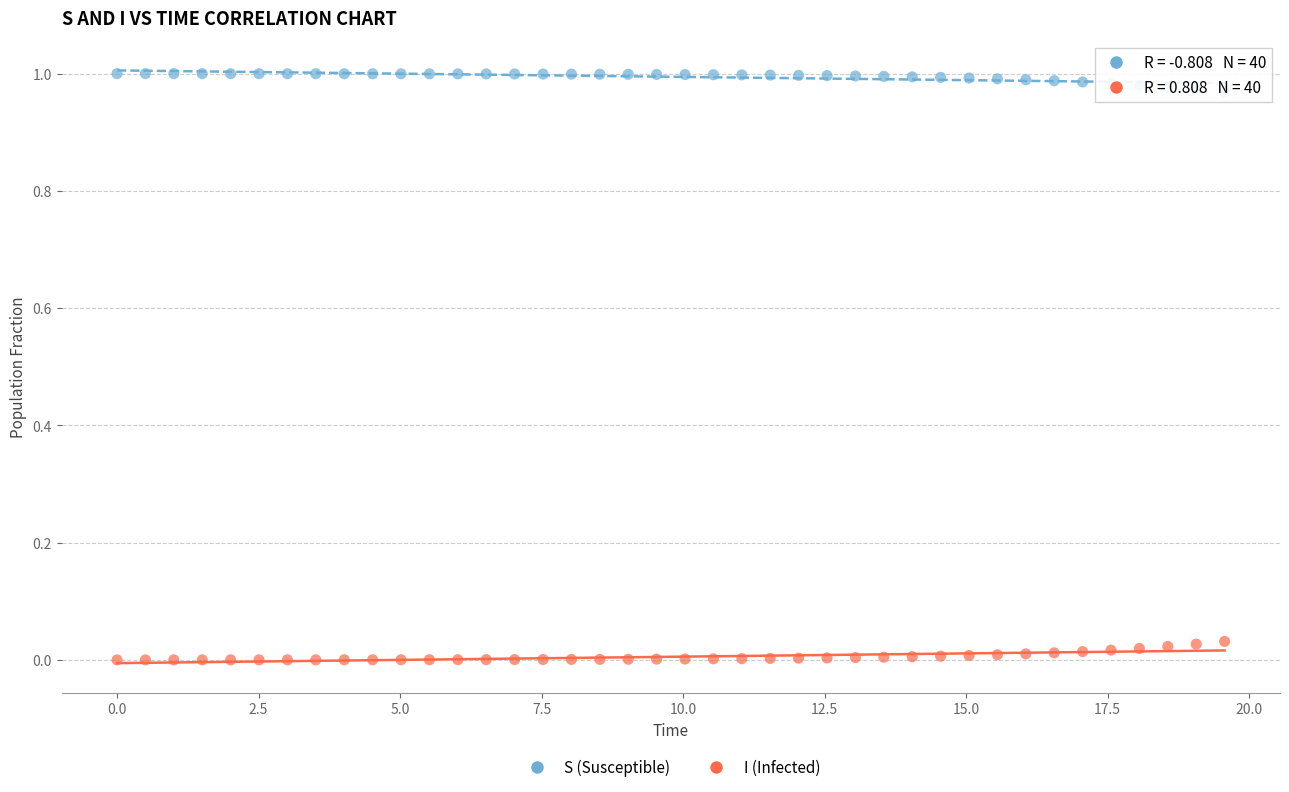

What is the X range (max minus min) for the scatter plot?

19.6